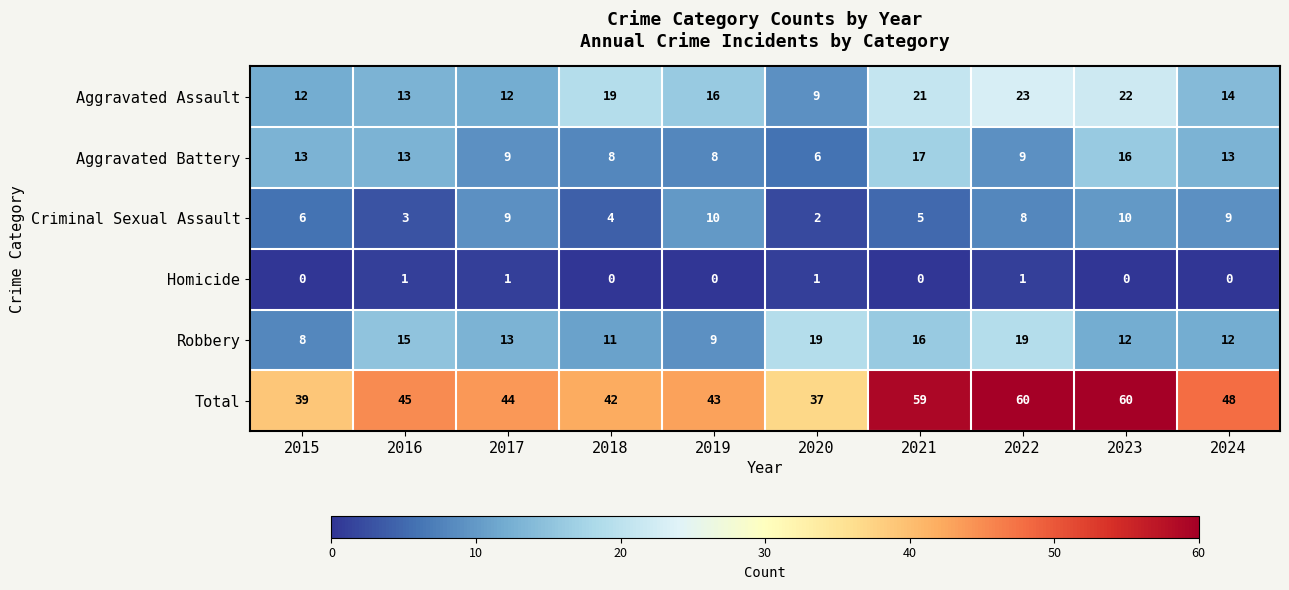

What is the spread (max minus min) of values at 2024?

48